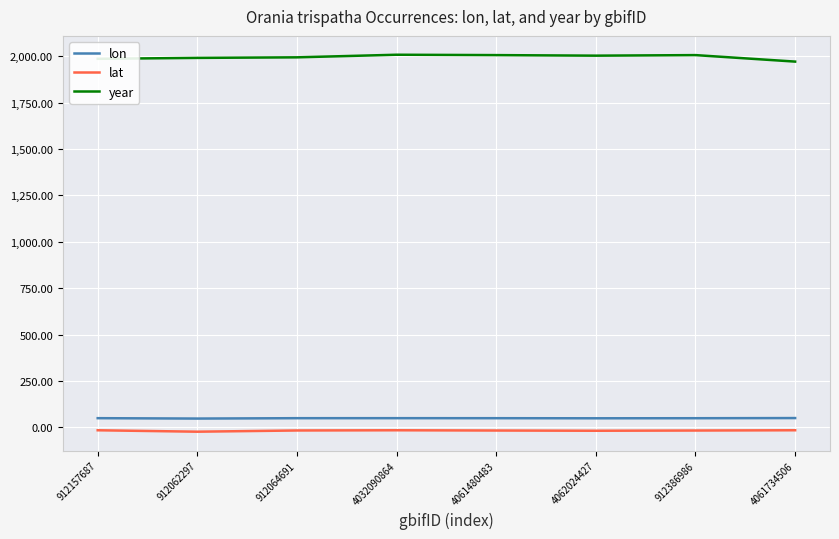

Is it true that lat equals -15.3 at 4032090864?

True